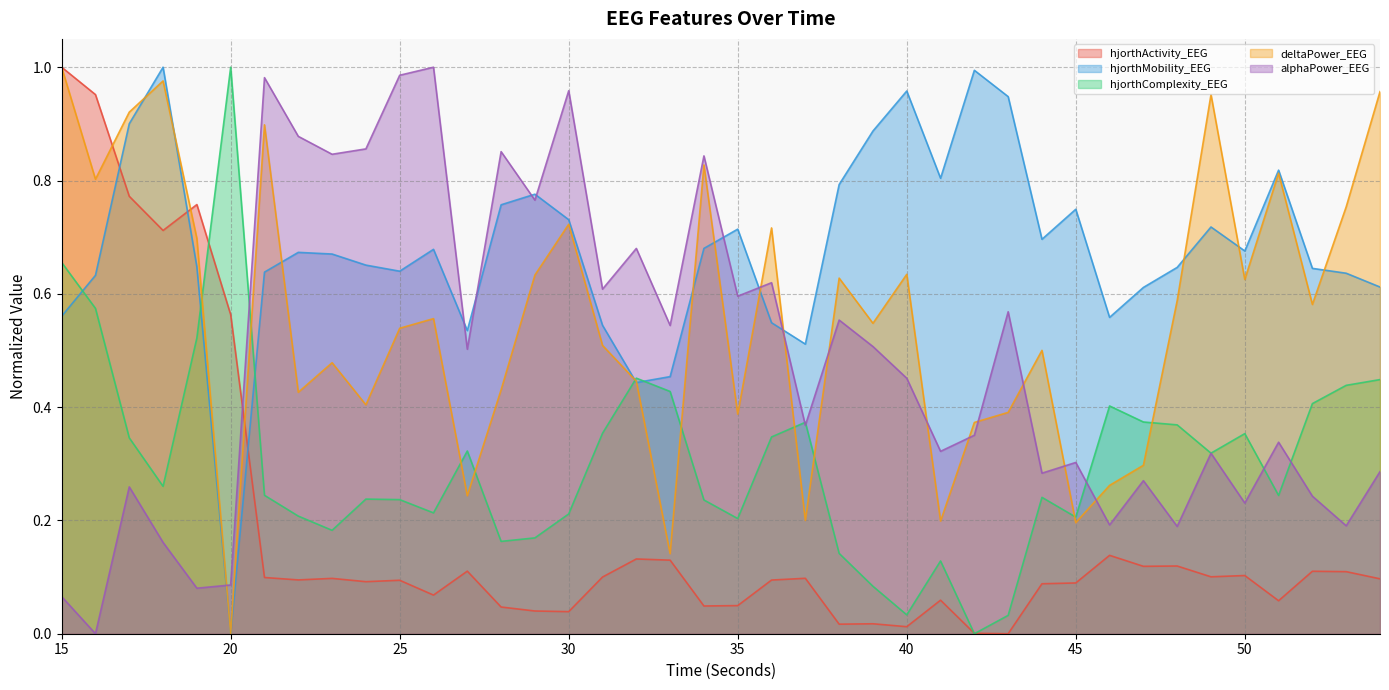

Where is the first local minimum for hjorthActivity_EEG?

18